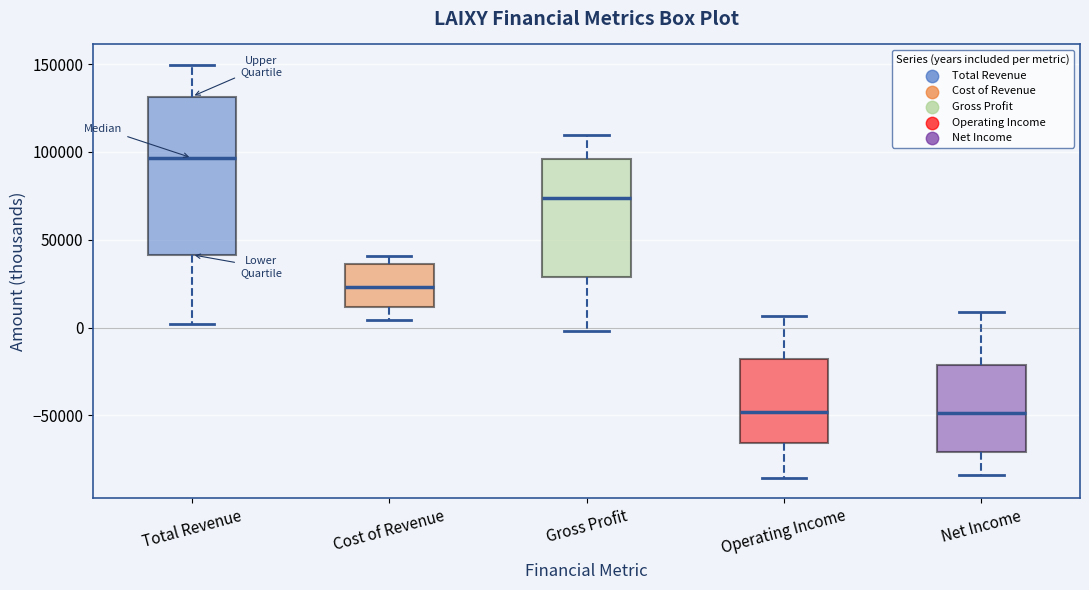

Which box has the highest median line?

Total Revenue